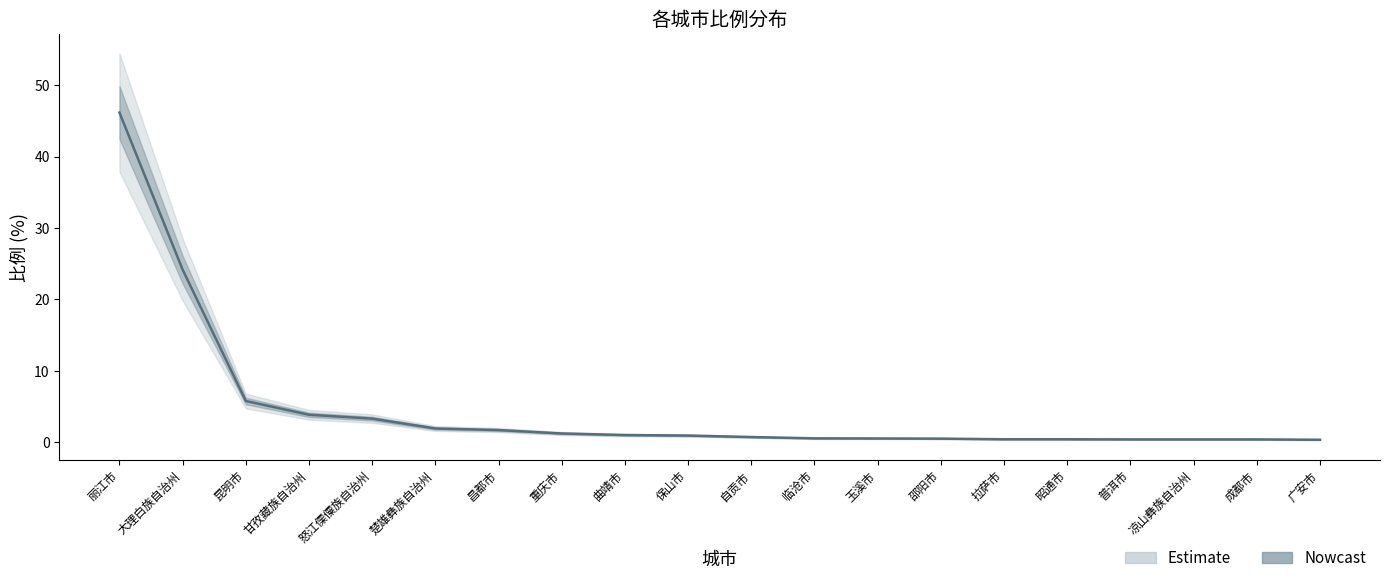

True or false: 比例_upper and 比例 cross at least once.

False